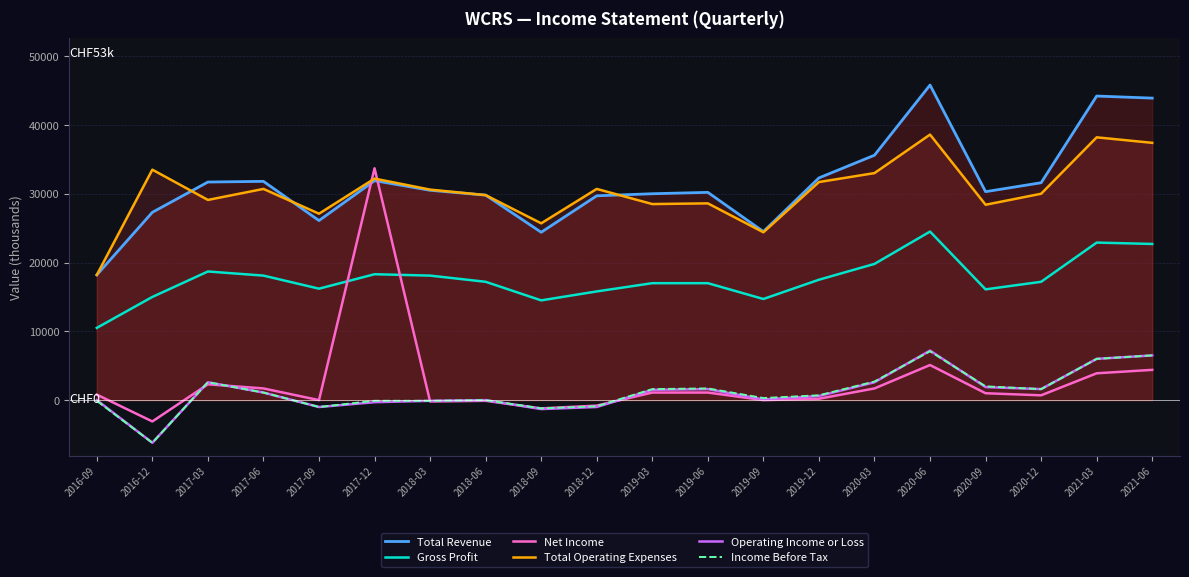

How many interior local valleys does the Operating Income or Loss series have?

5